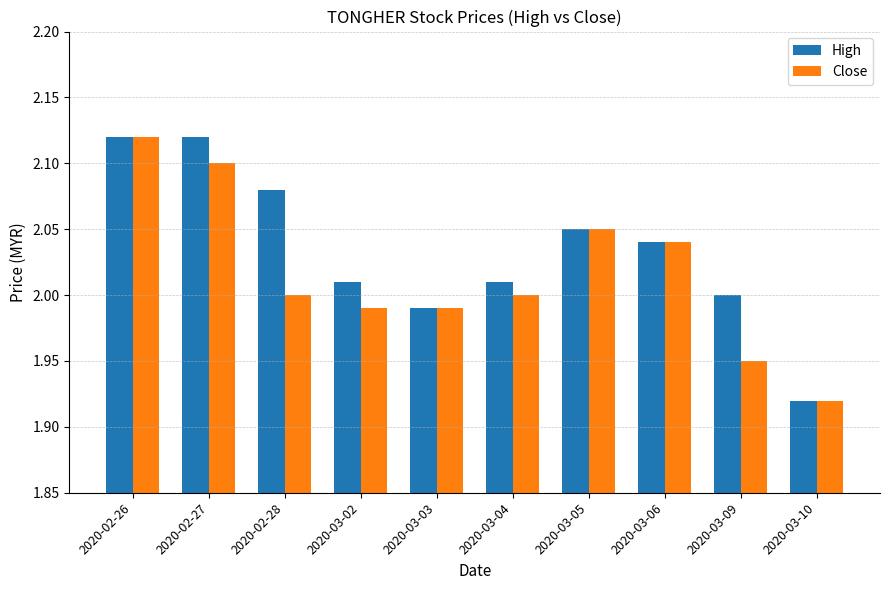

Between 2020-02-27 and 2020-02-28, which series saw the biggest shift?

Close